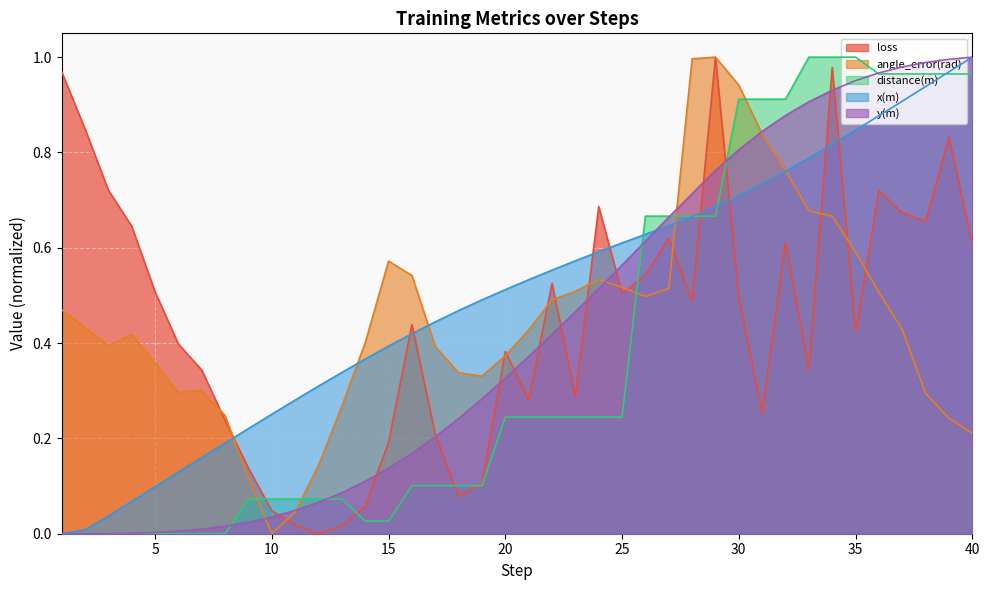

True or false: distance(m) has a value of 0.7 at 27.

True